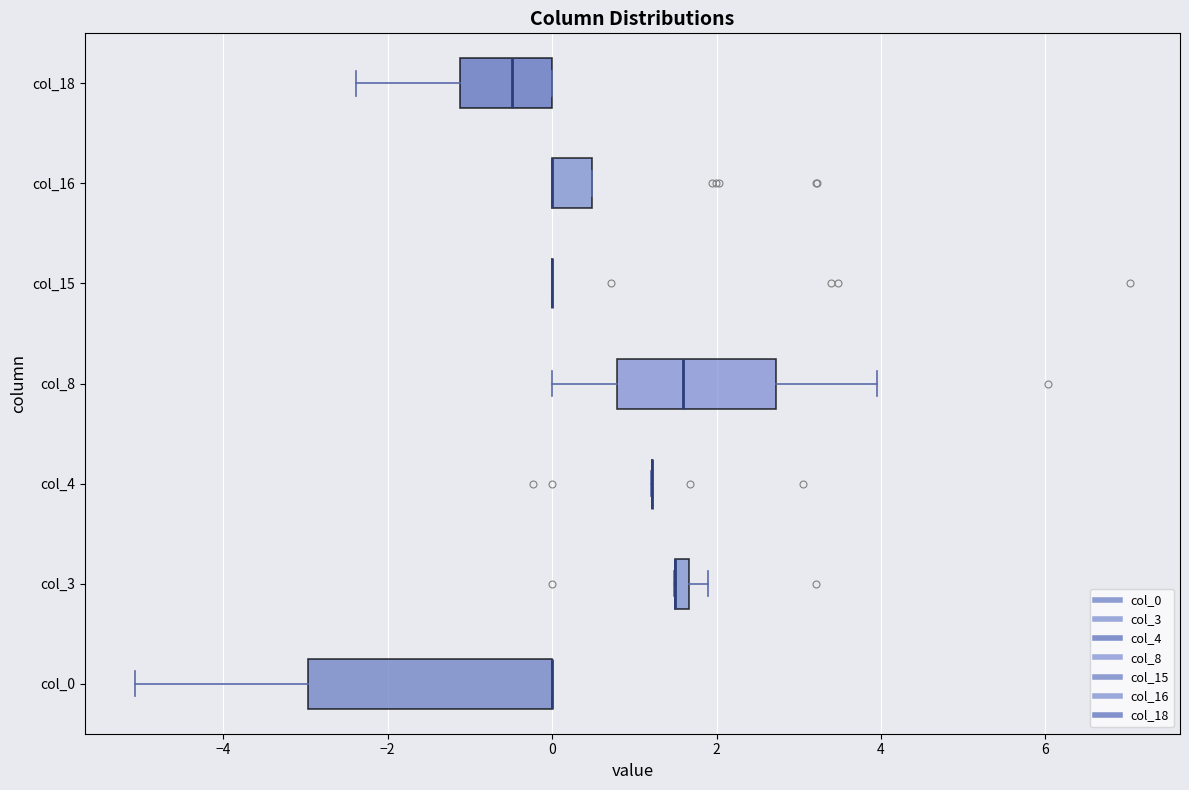

Which box is the widest, from its left edge to its right edge?

col_0